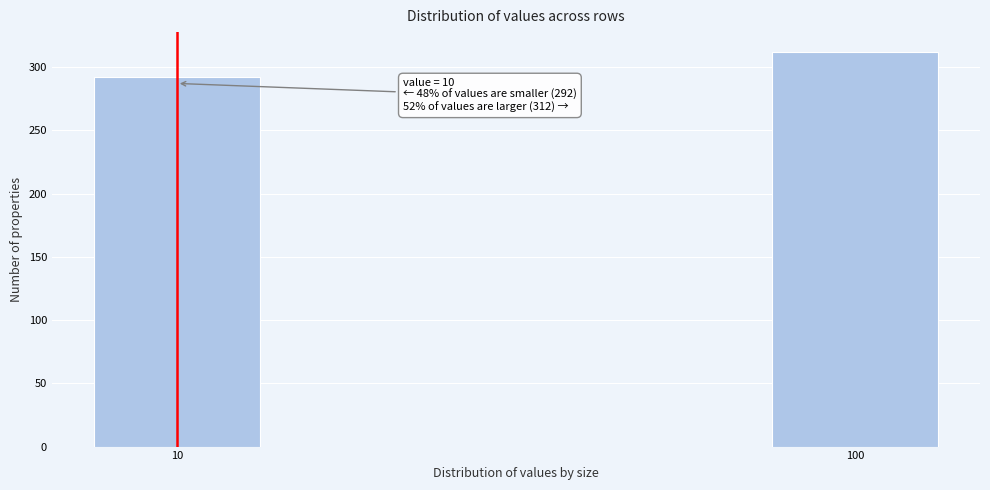

Reading right to left, what are all the values shown in this chart?

312	292